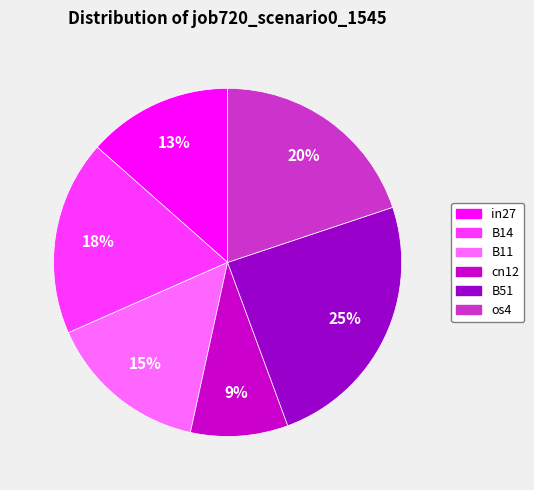

How many segments does this pie chart have?

6